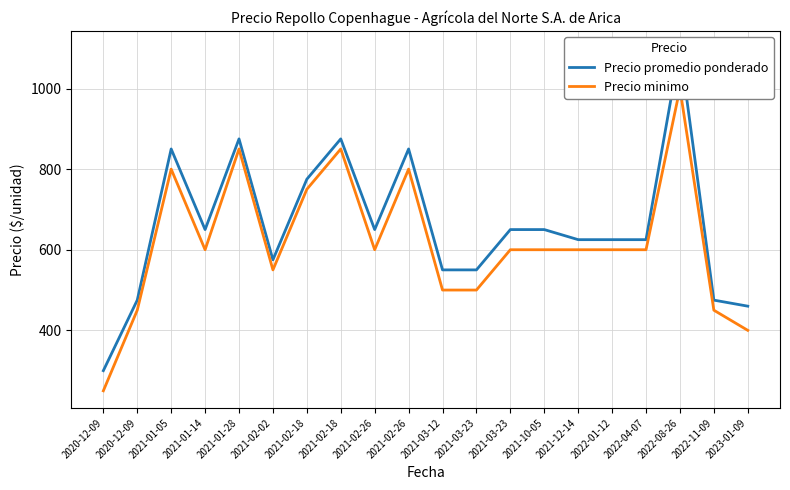

What is the average value of the Precio minimo series?

618